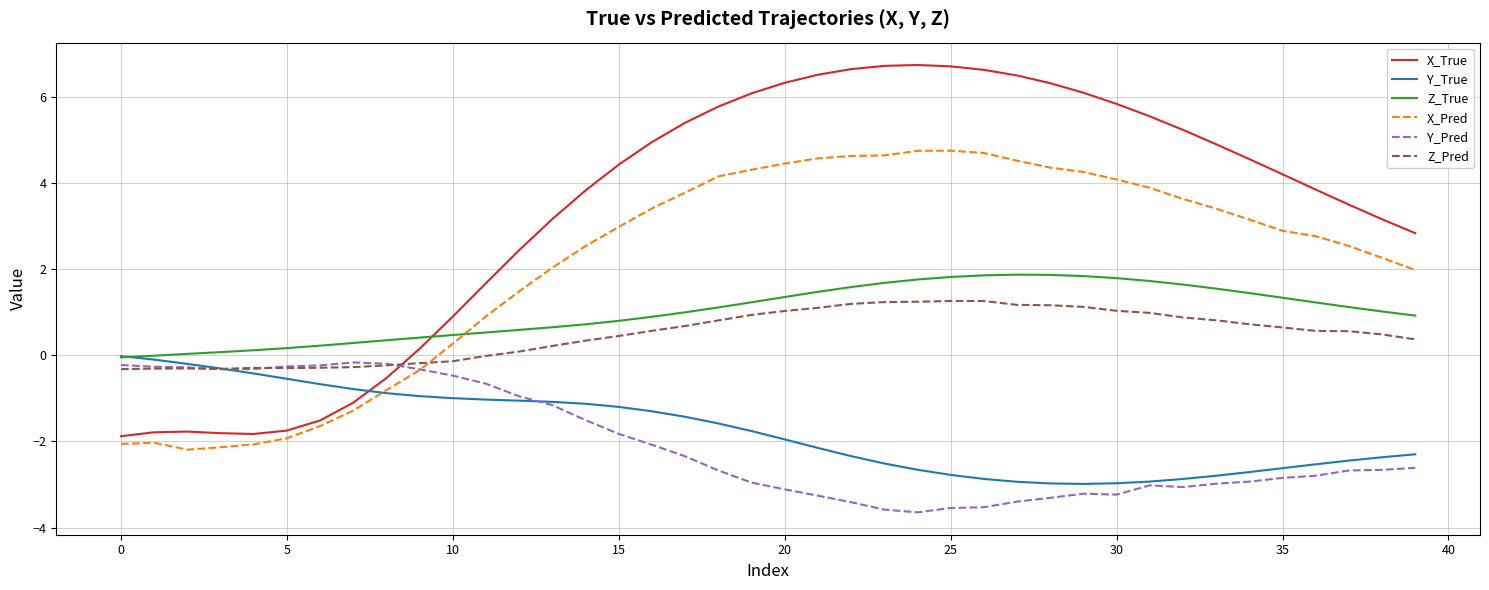

Which series has the largest total across all categories?

X_True